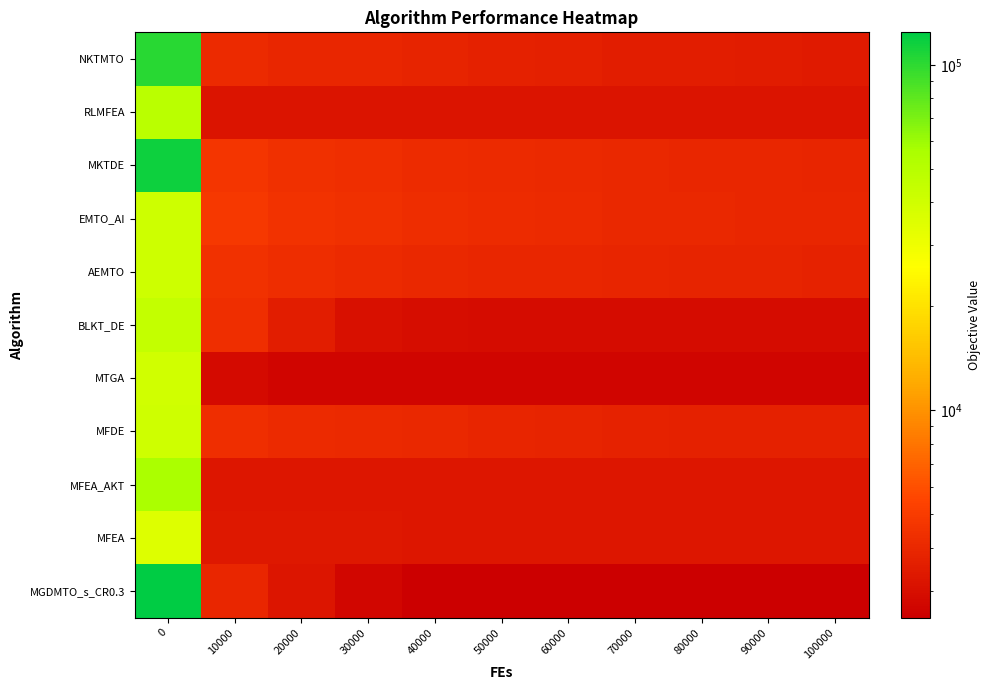

What is the difference between the highest and lowest values at 30000?

1687.1